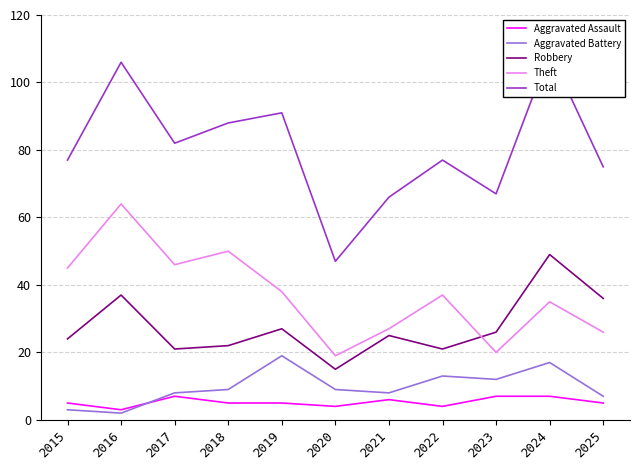

Which series has the widest spread of values?

Total